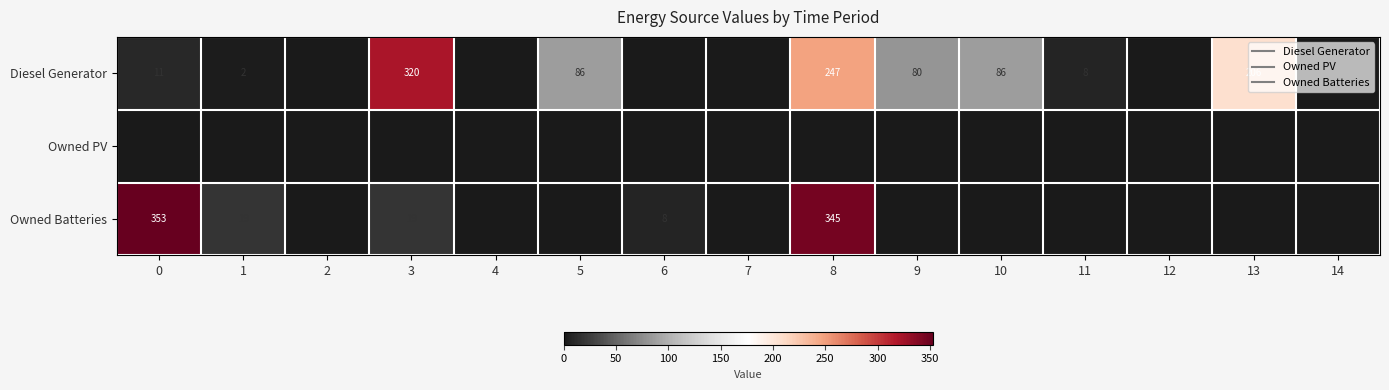

What is the difference between the maximum and minimum values in the Owned Batteries series?

353